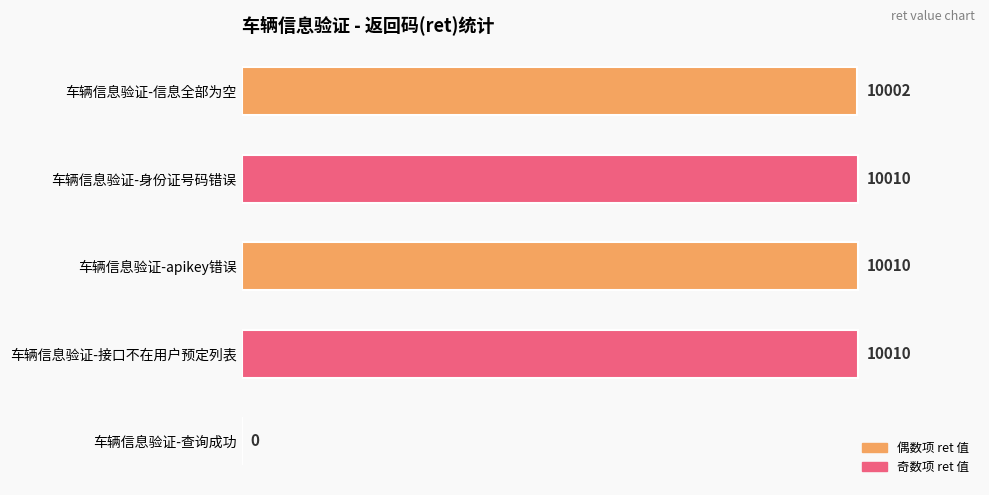

What is the average value?

8006